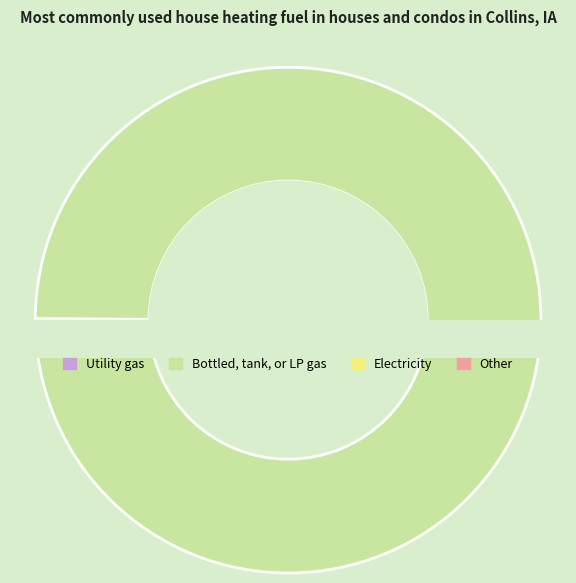

To the nearest percent, what is the average slice percentage?

33%